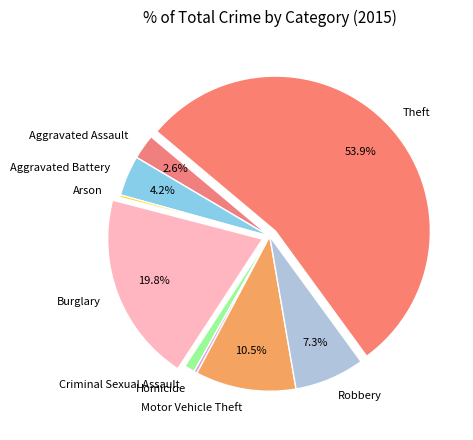

Which has a higher value, Aggravated Battery or Robbery?

Robbery